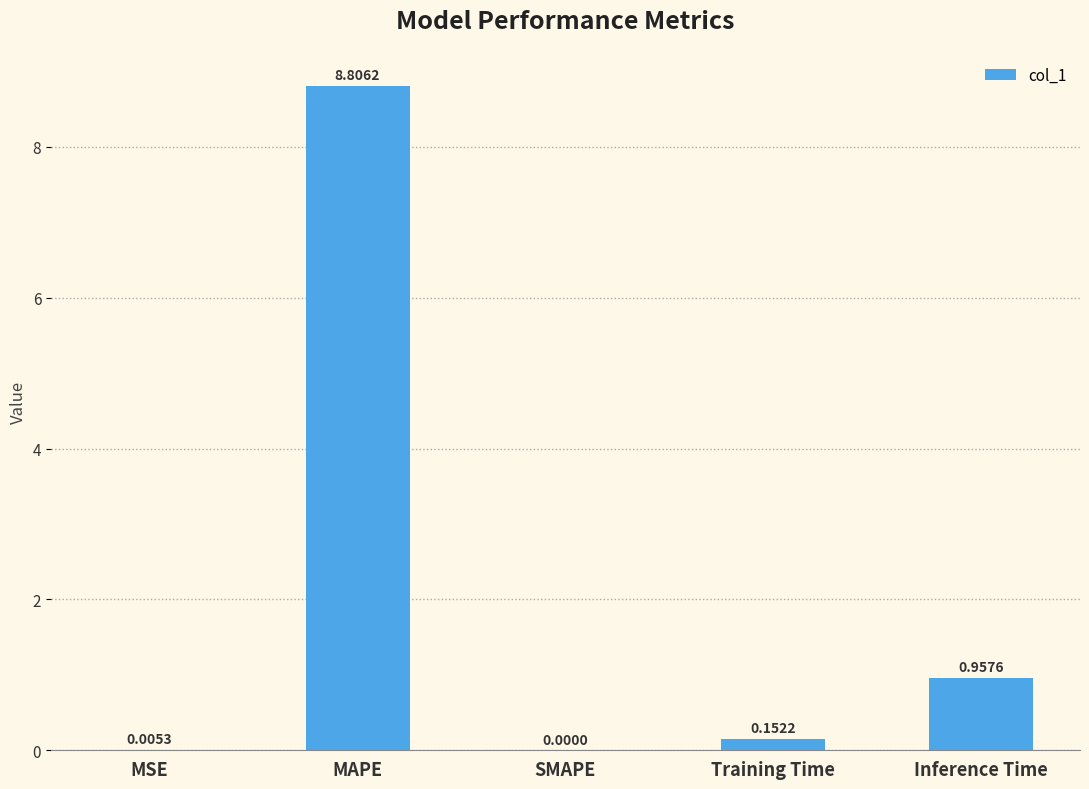

Are the bars grouped side by side (vs. stacked)?

No